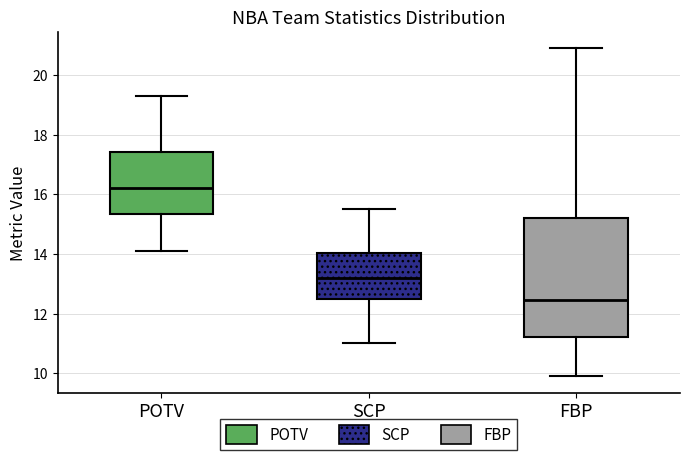

Reading left to right, transcribe this box plot: for each box, give where its median line is, the range the box spans, and where its two whiskers end, as read against the y-axis. The values are not printed on the chart, so give them approximately, as read against the axis.

POTV: median 16.2, box 15.4 to 17.4, whiskers 14.2 to 19.4
SCP: median 13.2, box 12.6 to 14.0, whiskers 11.0 to 15.6
FBP: median 12.4, box 11.2 to 15.2, whiskers 10.0 to 21.0